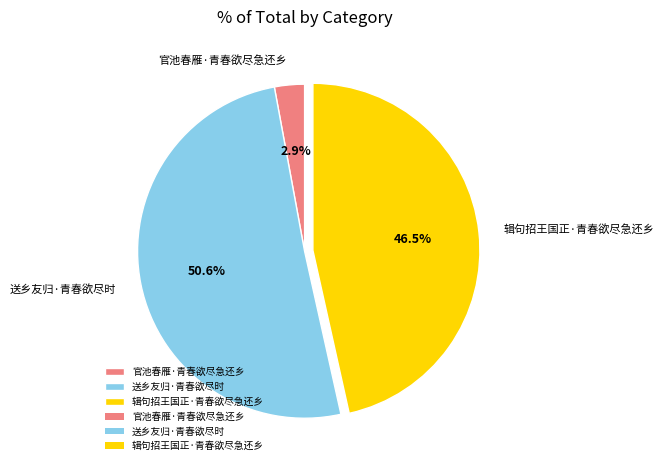

Which category has the smallest portion of the pie?

官池春雁·青春欲尽急还乡